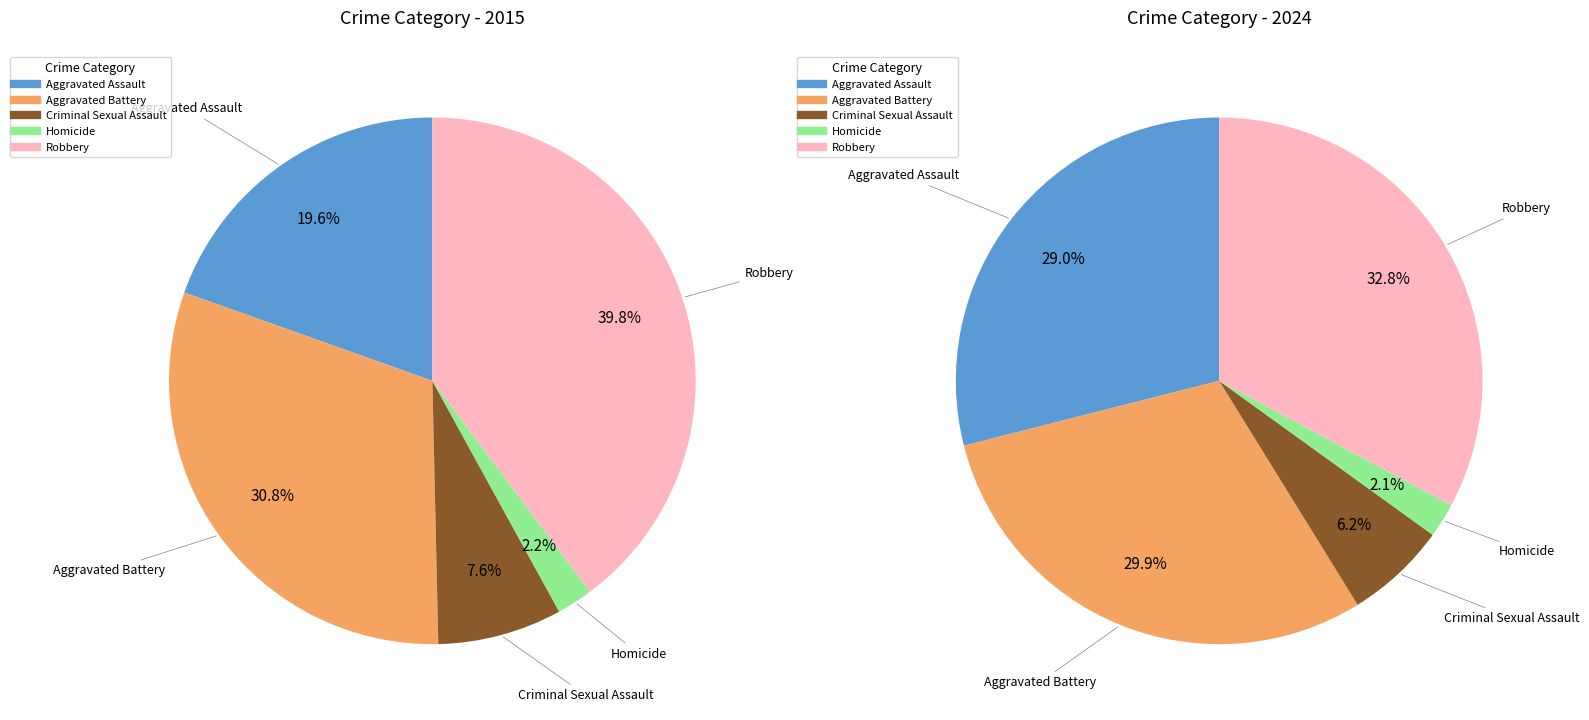

To the nearest percent, what percentage of the pie is 2?

6%